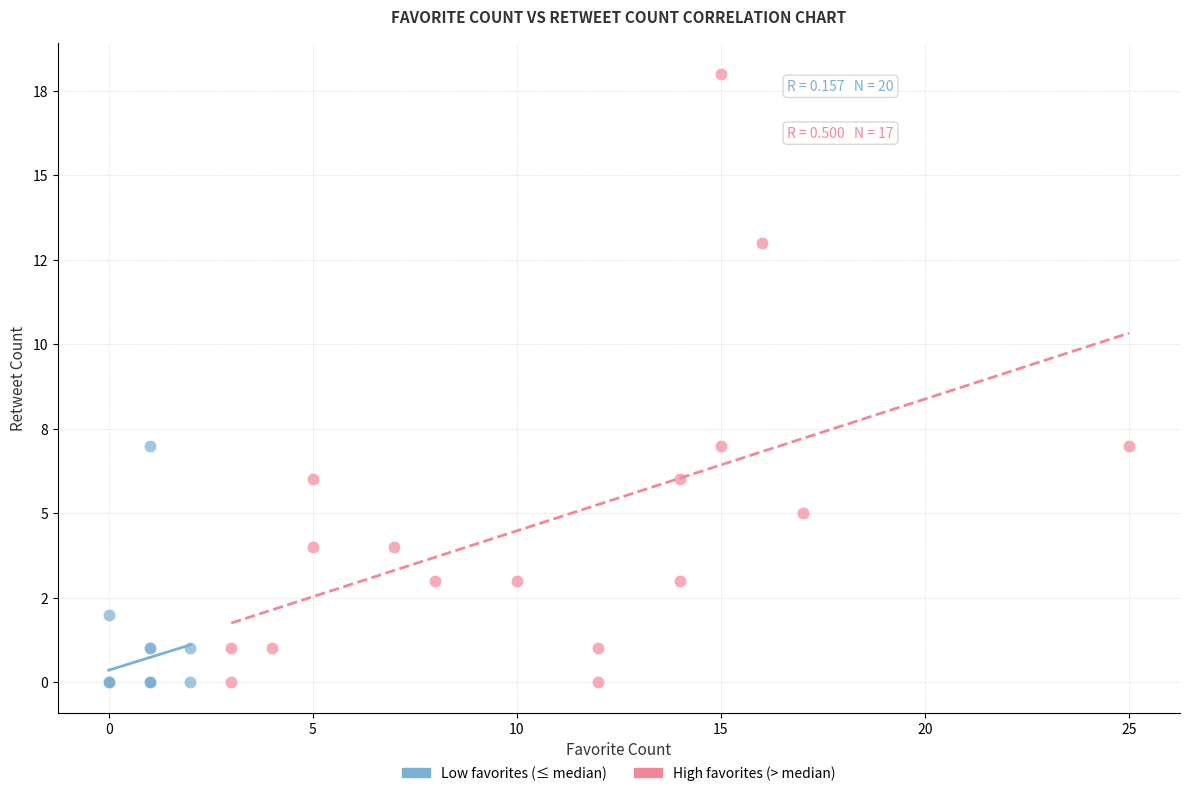

What are all the series names shown in the legend?

Low favorites (≤ median), High favorites (> median)